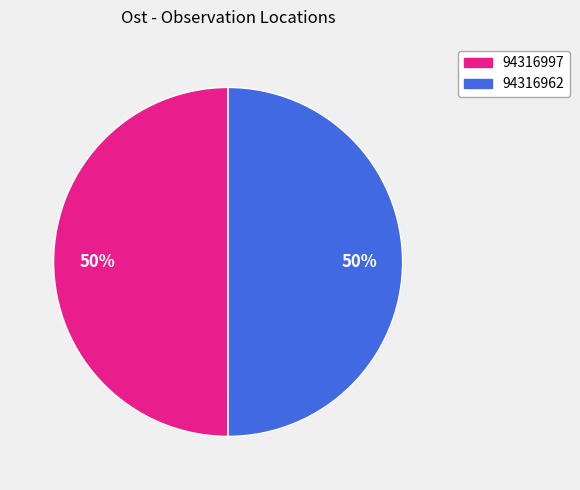

Is the sum of 94316962 and 94316997 greater than half?

Yes